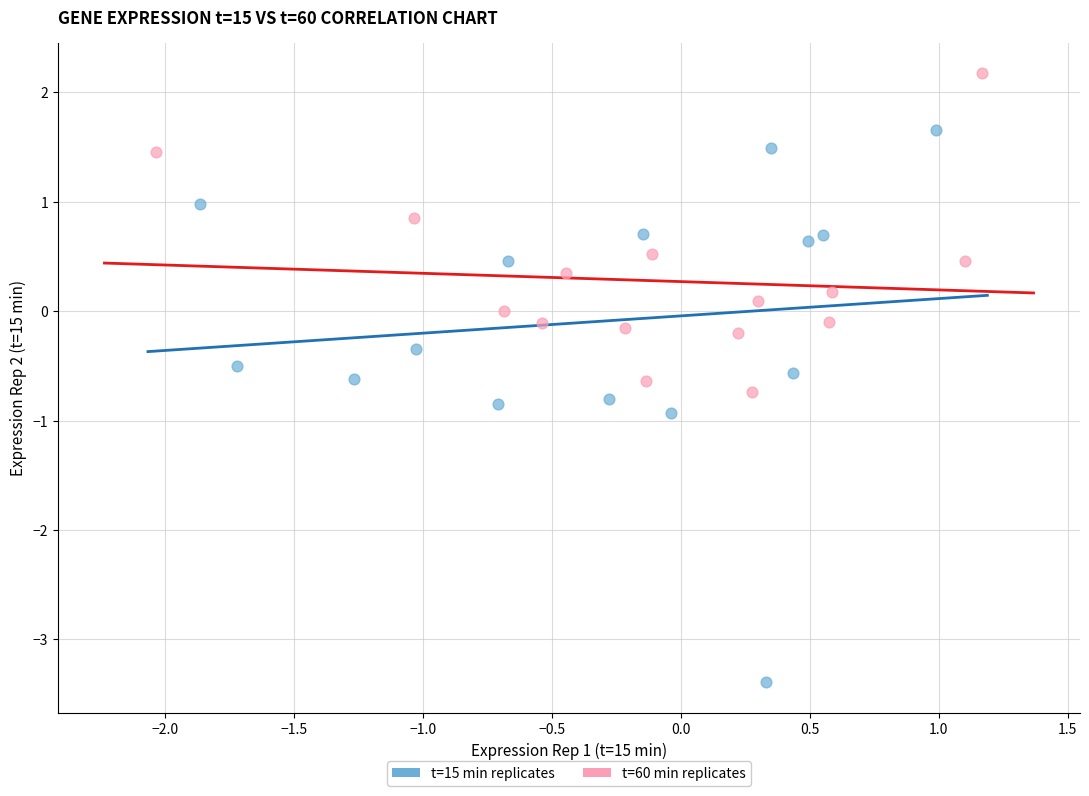

Which series contains the lowest Y value?

t=15 min replicates